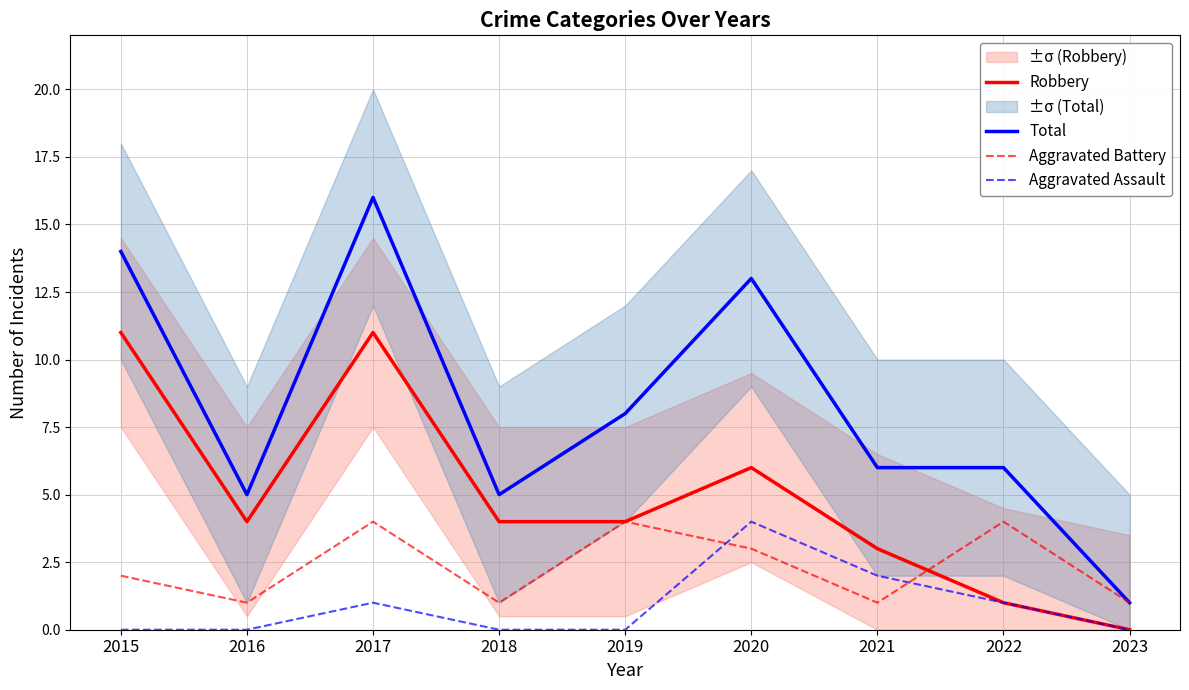

Between 2016 and 2020, which is larger?

2020